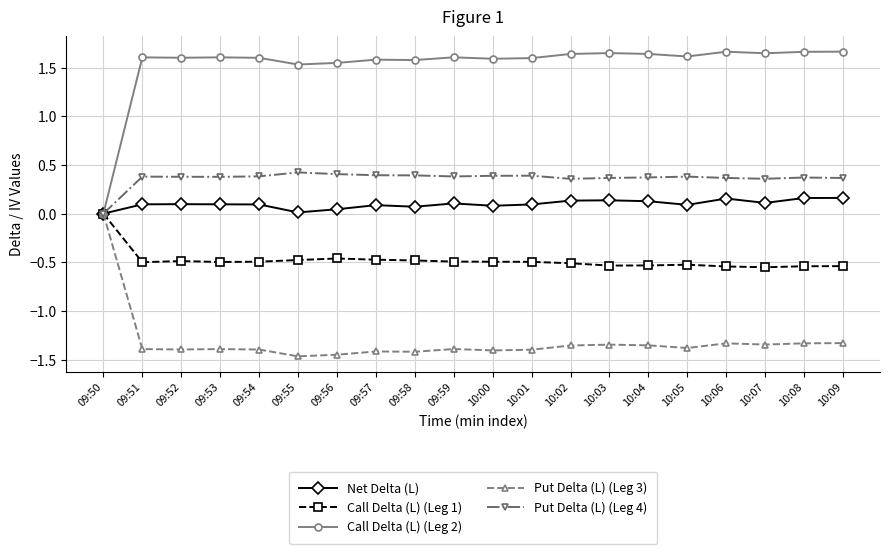

What is the label of the 4th point from the right?

10:06